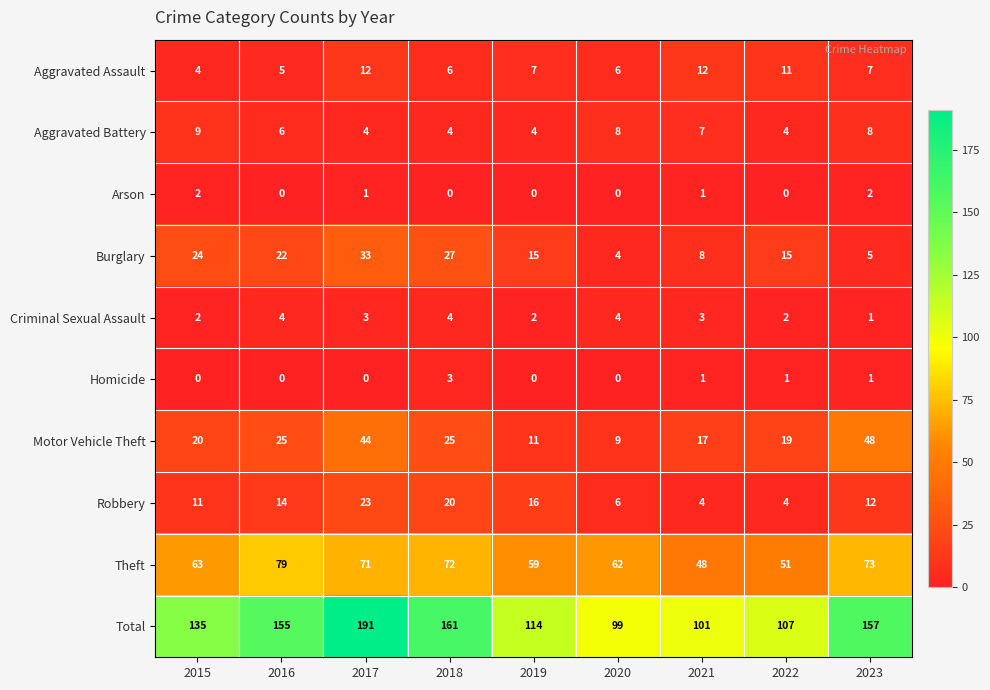

What is the difference between the second highest and second lowest values in the Aggravated Assault series?

7